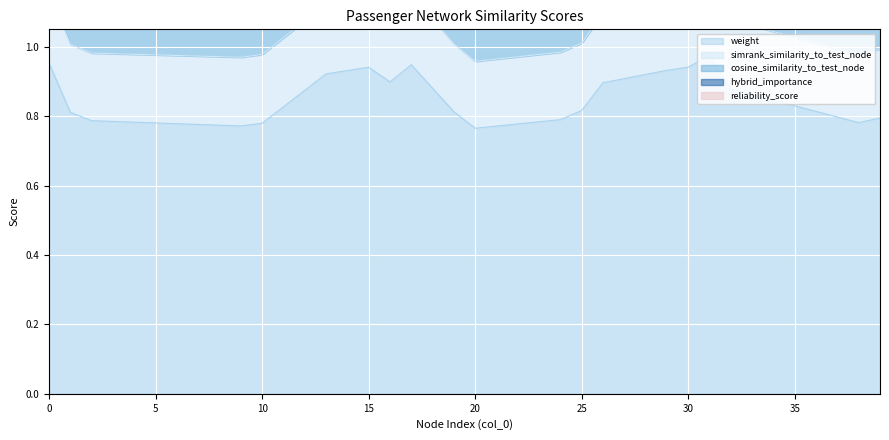

What is the total value across all series at 26?

4.7